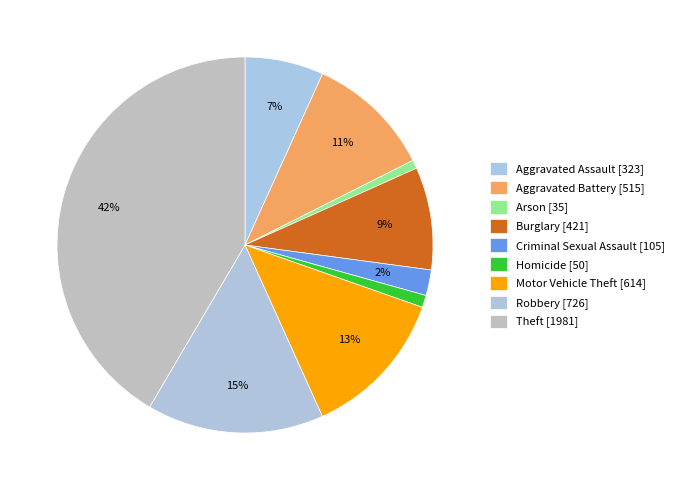

Count the number of slices in the pie.

9